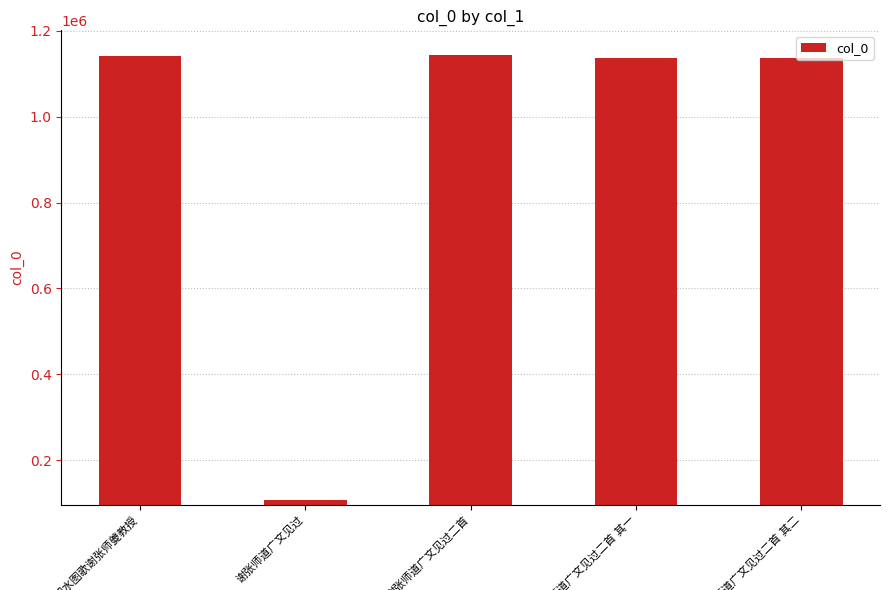

What is the difference between the maximum and minimum values?

1035990